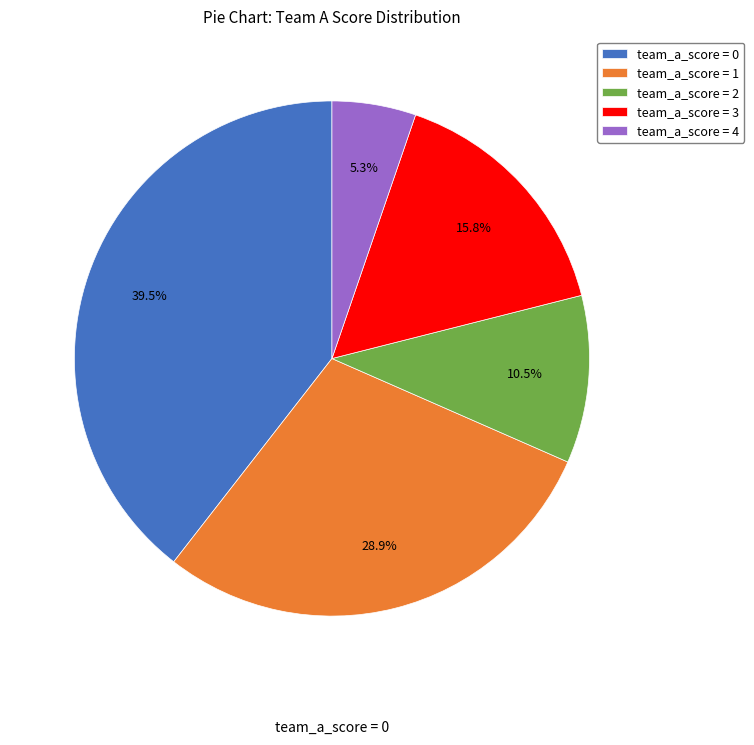

Is there a majority slice in this chart?

No